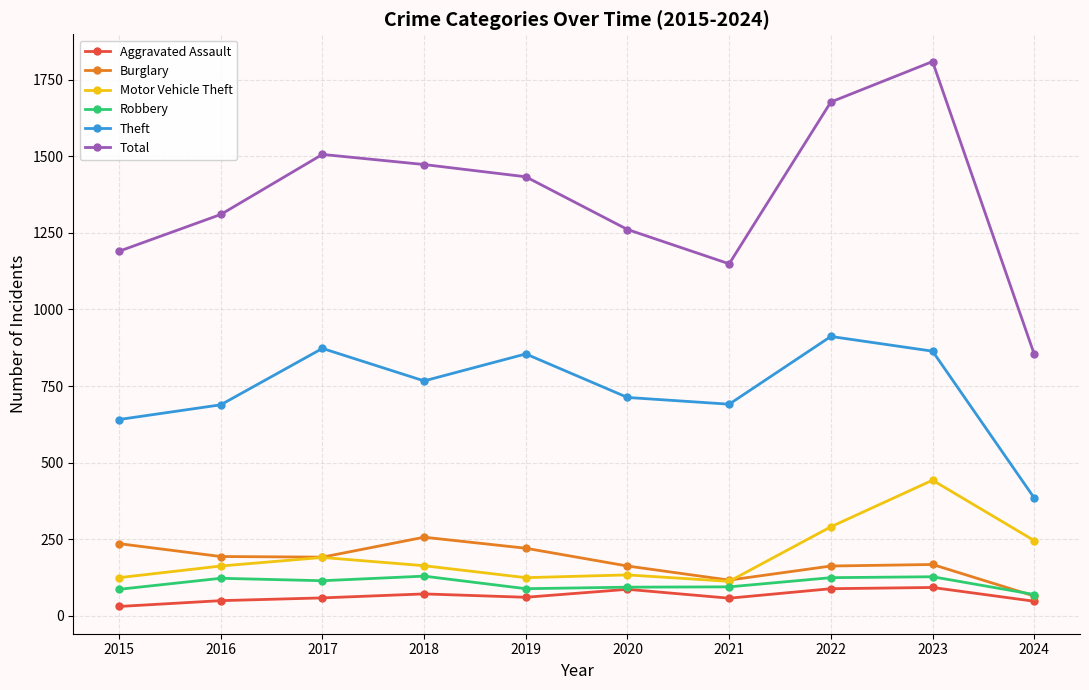

What is the value of the Aggravated Assault point at the 3rd from the left?

59